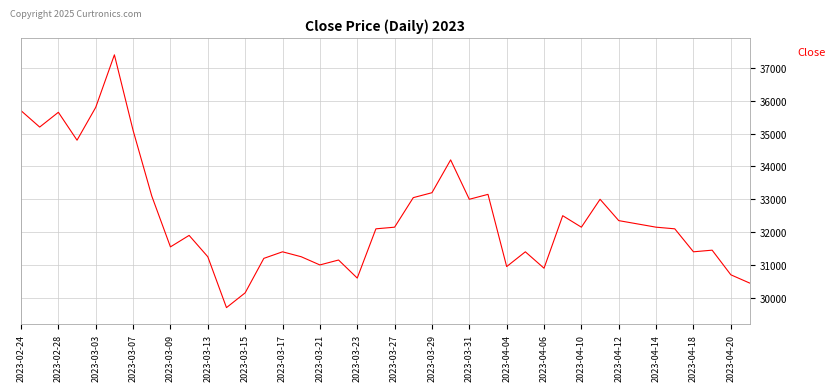

What is the minimum value shown in the chart?

29700